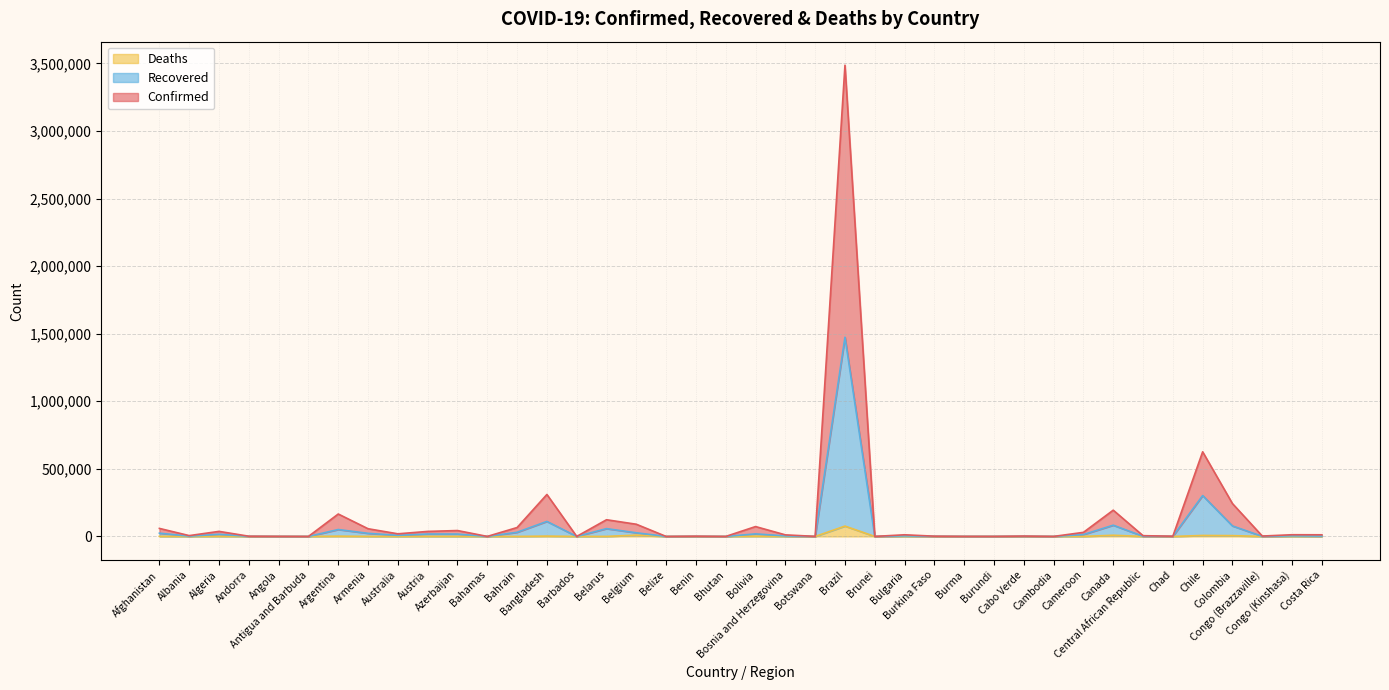

Reading right to left, extract all data points from this chart.

Confirmed: Costa Rica=12261	Congo (Kinshasa)=12690	Congo (Brazzaville)=2995	Colombia=243069	Chile=626289	Chad=1760	Central African Republic=5691	Canada=194452	Cameroon=30258	Cambodia=304	Cabo Verde=2815	Burundi=511	Burma=615	Burkina Faso=1985	Bulgaria=12364	Brunei=282	Brazil=3486370	Botswana=571	Bosnia and Herzegovina=11765	Bolivia=73119	Bhutan=164	Benin=2048	Belize=64	Belgium=90302	Belarus=123643	Barbados=201	Bangladesh=310629	Bahrain=66014	Bahamas=226	Azerbaijan=43755	Austria=37225	Australia=19468	Armenia=57113	Argentina=166015	Antigua and Barbuda=134	Angola=759	Andorra=1732	Algeria=37514	Albania=6227	Afghanistan=59527
Recovered: Costa Rica=2715	Congo (Kinshasa)=4441	Congo (Brazzaville)=637	Colombia=77900	Chile=302591	Chad=874	Central African Republic=1318	Canada=83308	Cameroon=14101	Cambodia=133	Cabo Verde=921	Burundi=208	Burma=276	Burkina Faso=940	Bulgaria=4220	Brunei=141	Brazil=1474219	Botswana=49	Bosnia and Herzegovina=3857	Bolivia=18963	Bhutan=78	Benin=585	Belize=24	Belgium=27064	Belarus=57861	Barbados=97	Bangladesh=111272	Bahrain=30930	Bahamas=102	Azerbaijan=17590	Austria=17955	Australia=8233	Armenia=23112	Argentina=51232	Antigua and Barbuda=60	Angola=152	Andorra=855	Algeria=16159	Albania=2321	Afghanistan=24298
Deaths: Costa Rica=42	Congo (Kinshasa)=193	Congo (Brazzaville)=48	Colombia=6164	Chile=7290	Chad=75	Central African Republic=53	Canada=8875	Cameroon=373	Cambodia=0	Cabo Verde=19	Burundi=1	Burma=6	Burkina Faso=53	Bulgaria=293	Brunei=3	Brazil=76688	Botswana=1	Bosnia and Herzegovina=245	Bolivia=1984	Bhutan=0	Benin=28	Belize=2	Belgium=9795	Belarus=491	Barbados=7	Bangladesh=2547	Bahrain=121	Bahamas=11	Azerbaijan=334	Austria=711	Australia=116	Armenia=620	Argentina=2112	Antigua and Barbuda=3	Angola=28	Andorra=52	Algeria=1052	Albania=107	Afghanistan=1147